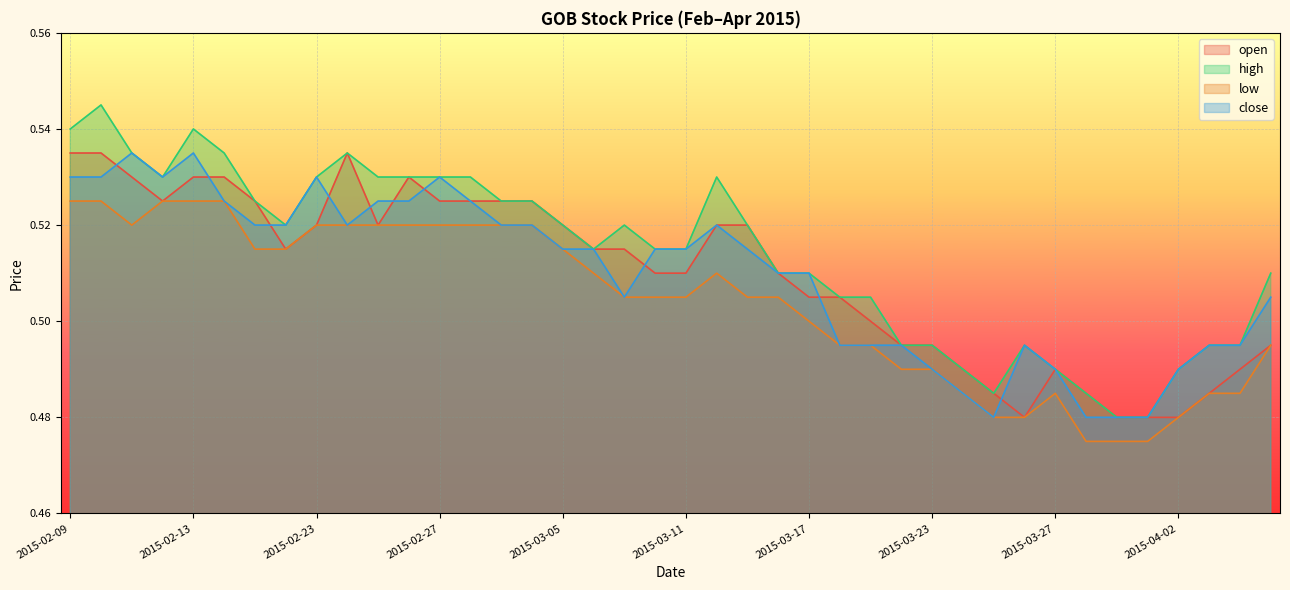

Read the low value at 2015-03-27.

0.5